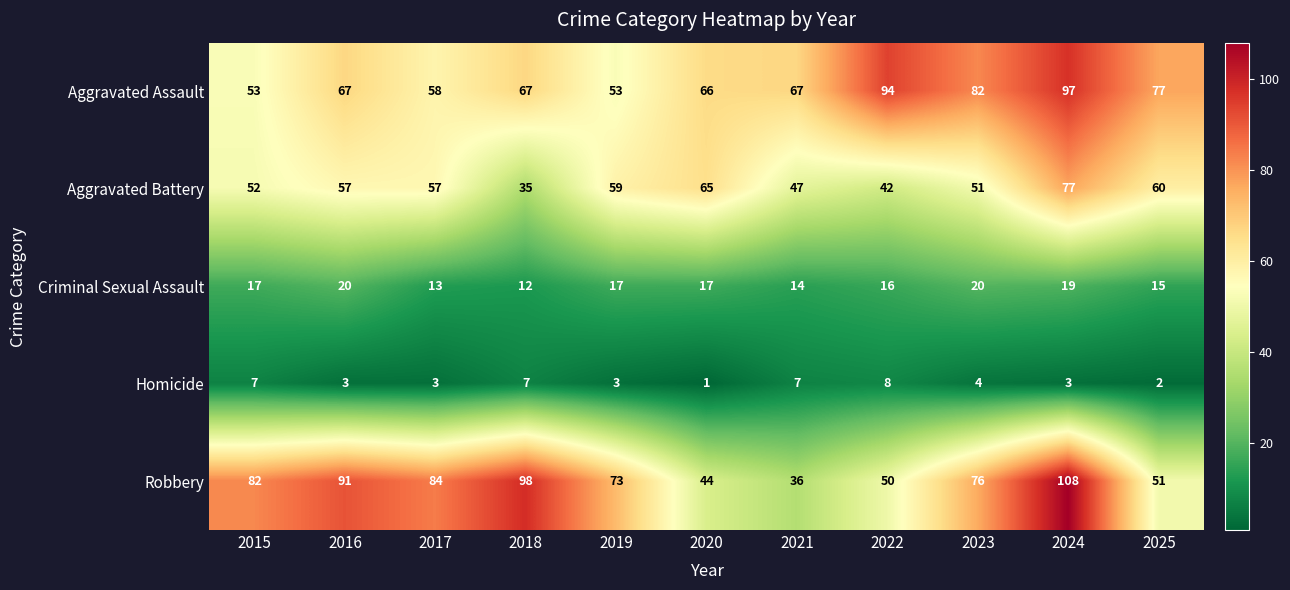

The Aggravated Battery series shows 65 at 2020. True or false?

True